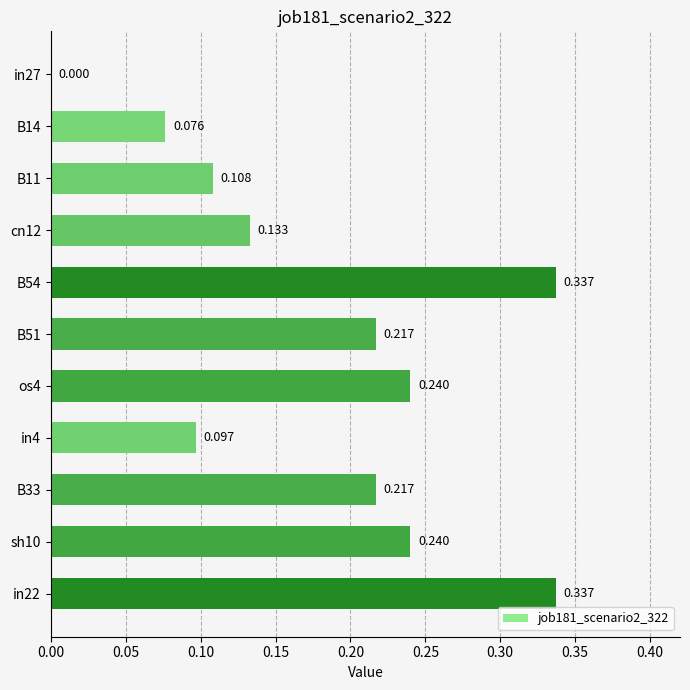

How many values are between 0 and 1?

11